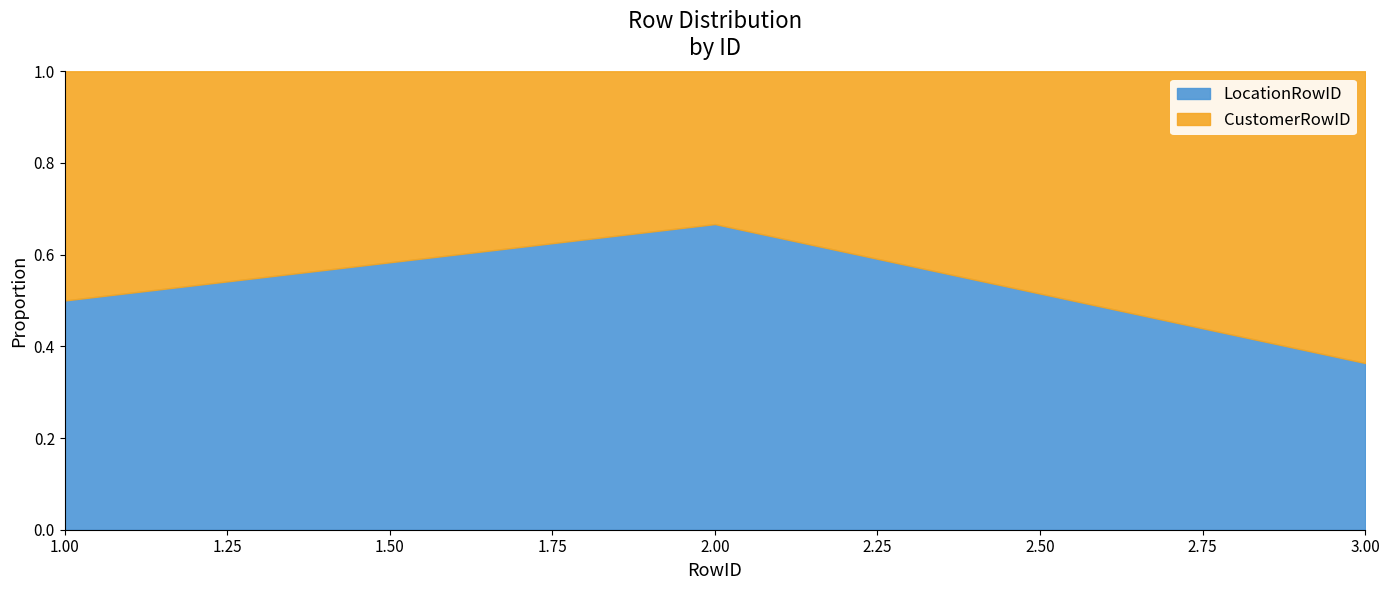

What is the difference between the maximum and second lowest values in the LocationRowID series?

2